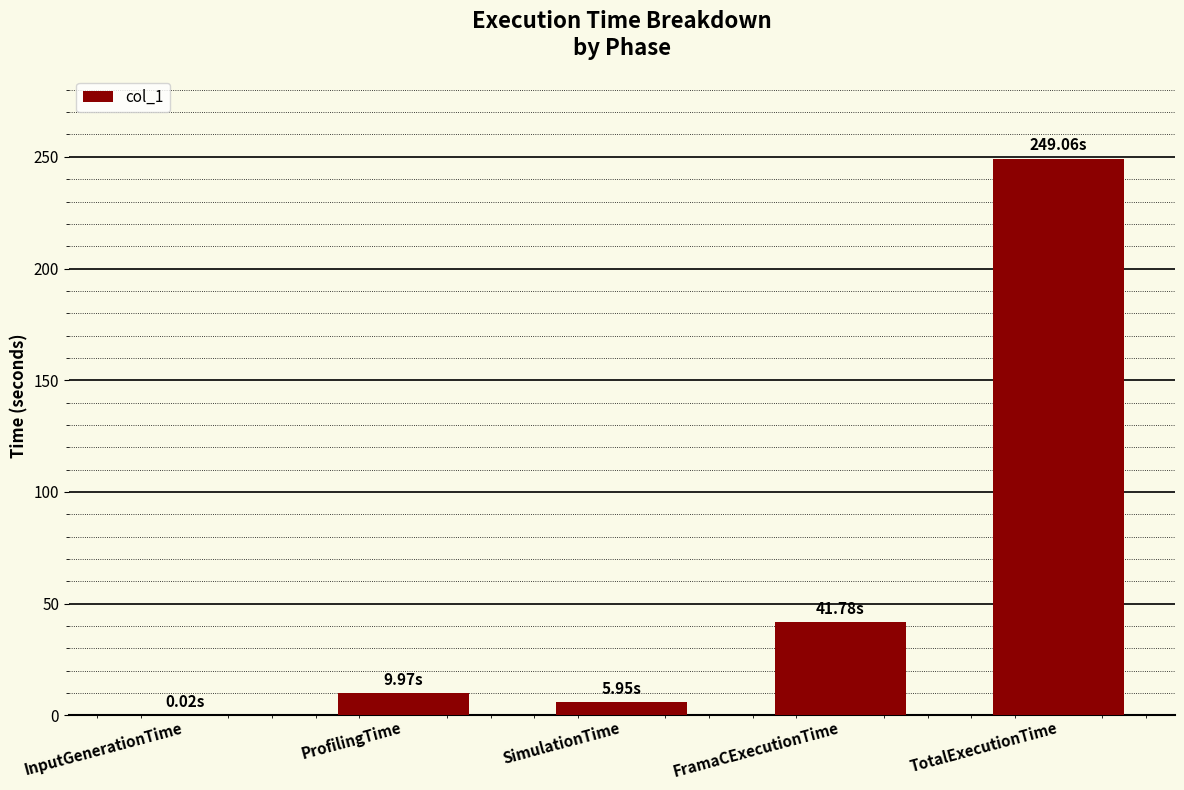

What is the change in value from InputGenerationTime to ProfilingTime?

+9.9